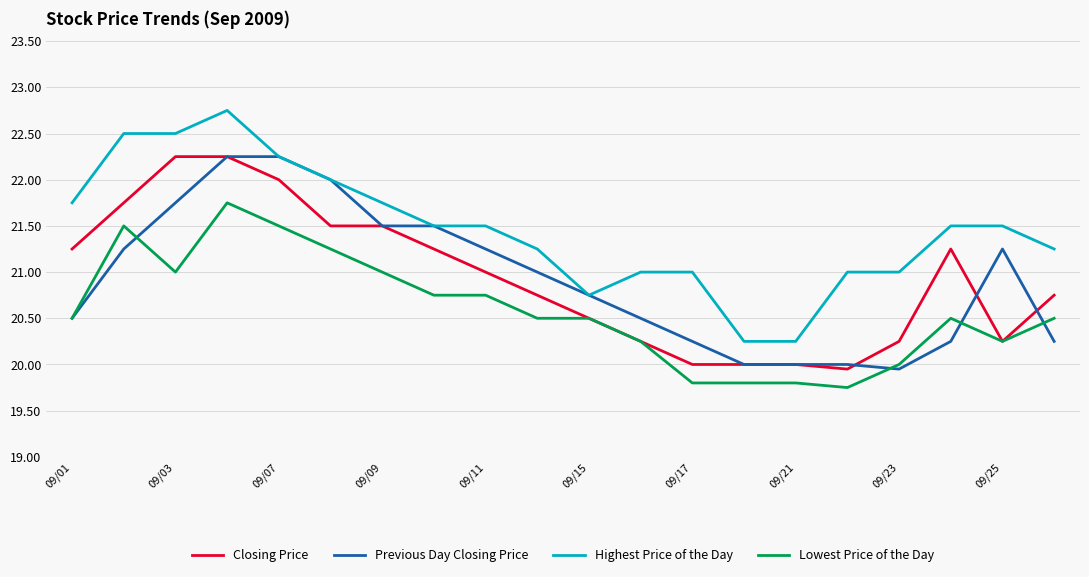

Which series has the largest total across all categories?

Highest Price of the Day